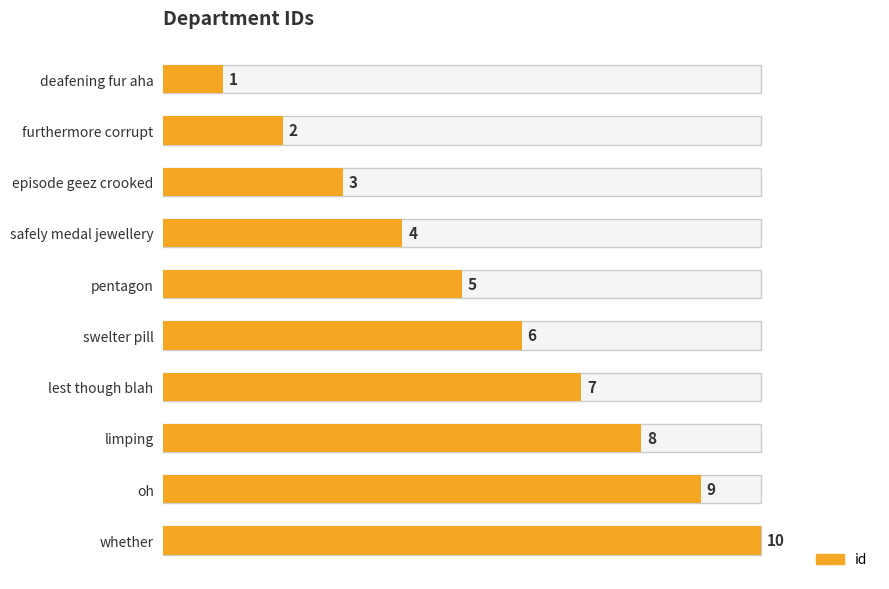

Rank the categories by value from highest to lowest.

whether, oh, limping, lest though blah, swelter pill, pentagon, safely medal jewellery, episode geez crooked, furthermore corrupt, deafening fur aha